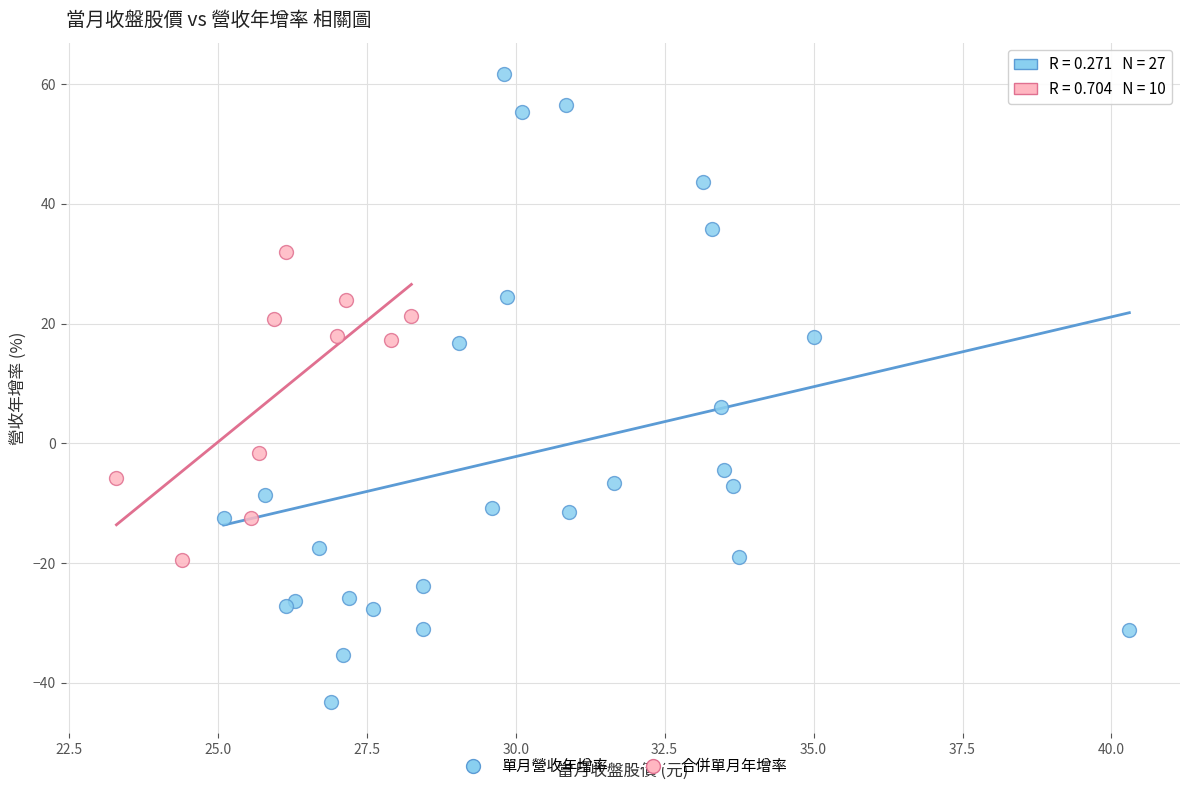

Which series has the largest Y range (max minus min)?

單月營收年增率